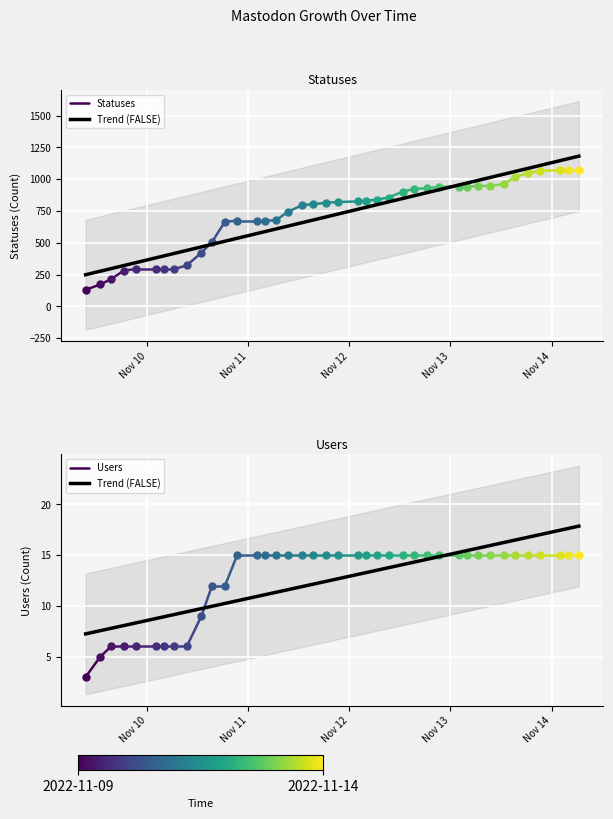

Which series reaches the minimum Y coordinate?

Users